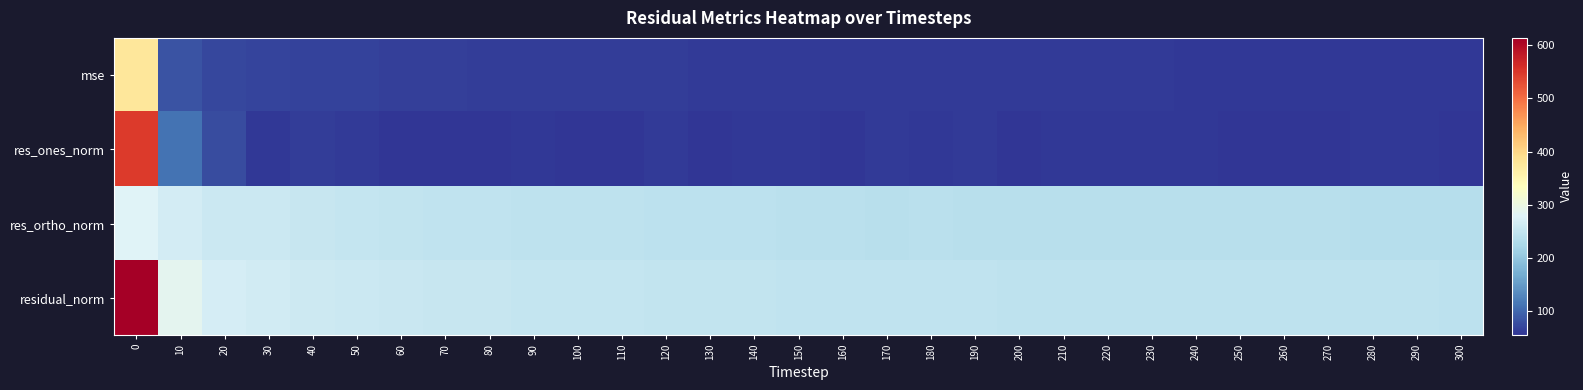

Reading left to right, what are all the values shown in this chart?

mse: 0=376.8	10=82.8	20=72.3	30=69.9	40=67.7	50=66.4	60=65.2	70=64.4	80=63.7	90=63.3	100=63.1	110=62.6	120=62.0	130=61.8	140=61.5	150=61.2	160=60.9	170=60.5	180=60.4	190=60.4	200=60.1	210=59.9	220=59.8	230=59.8	240=59.7	250=59.6	260=59.3	270=59.3	280=59.1	290=59.1	300=58.9
res_ones_norm: 0=546.7	10=111.4	20=76.6	30=59.3	40=63.7	50=60.0	60=56.5	70=56.8	80=57.2	90=58.9	100=57.2	110=57.6	120=61.8	130=57.3	140=58.4	150=58.5	160=55.9	170=60.2	180=58.6	190=61.3	200=57.2	210=59.1	220=59.0	230=59.6	240=59.5	250=55.4	260=57.3	270=56.6	280=58.7	290=59.7	300=55.6
res_ortho_norm: 0=279.1	10=265.3	20=257.7	30=257.6	40=252.3	50=250.6	60=249.1	70=247.3	80=245.8	90=244.7	100=244.5	110=243.6	120=241.3	130=242.0	140=240.9	150=240.3	160=240.4	170=238.5	180=238.6	190=237.9	200=238.3	210=237.4	220=237.3	230=237.2	240=236.9	250=237.7	260=236.6	270=236.9	280=235.9	290=235.6	300=236.2
residual_norm: 0=613.8	10=287.8	20=268.8	30=264.3	40=260.2	50=257.7	60=255.4	70=253.8	80=252.3	90=251.7	100=251.1	110=250.3	120=249.1	130=248.7	140=247.9	150=247.3	160=246.8	170=246.0	180=245.7	190=245.7	200=245.1	210=244.7	220=244.5	230=244.5	240=244.2	250=244.1	260=243.4	270=243.5	280=243.1	290=243.0	300=242.7